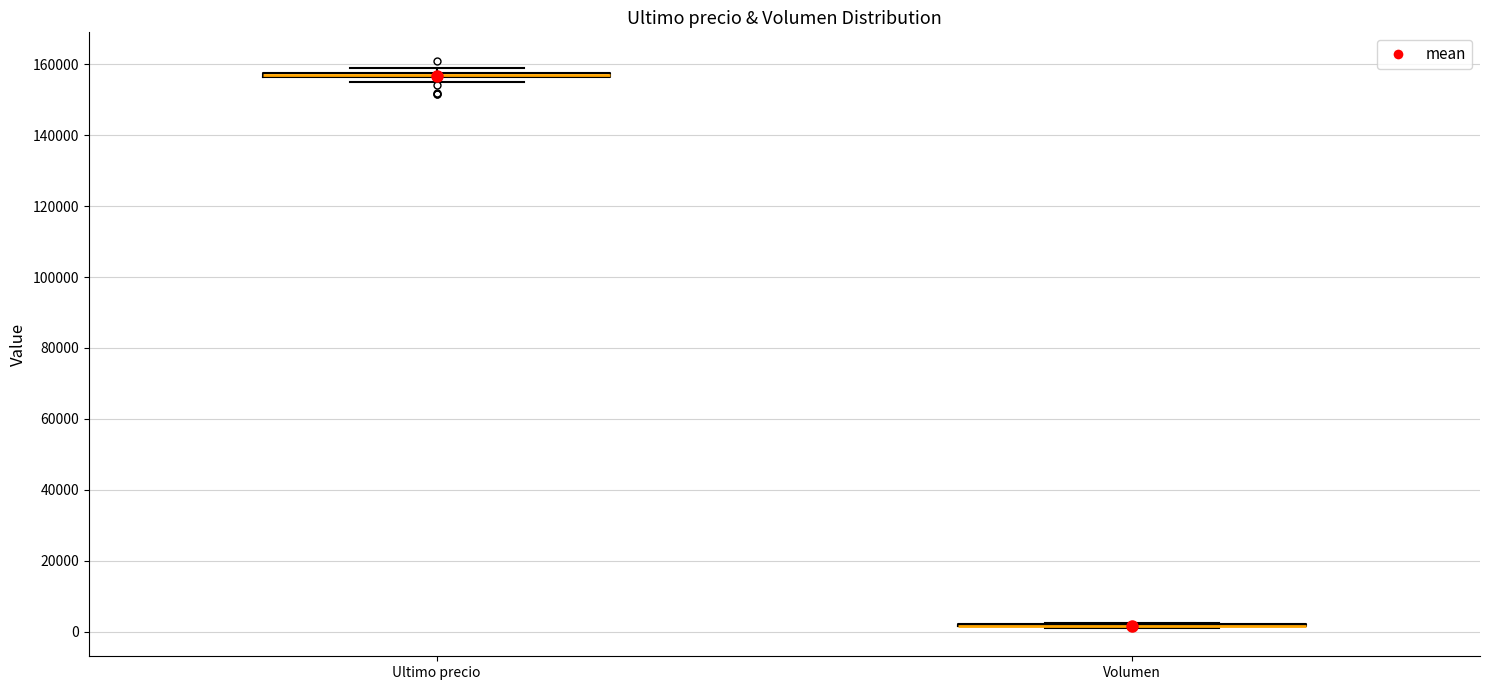

Where is the lower edge of the box for Ultimo precio on the y-axis? The values are not printed on the chart, so give them approximately, as read against the axis.

156000